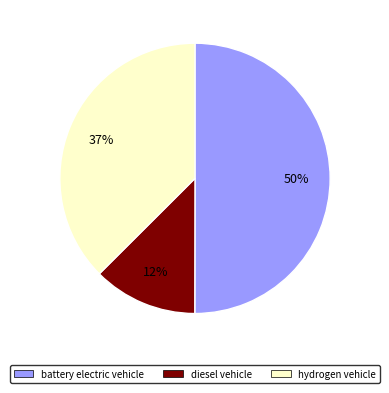

Which slice is the largest?

battery electric vehicle